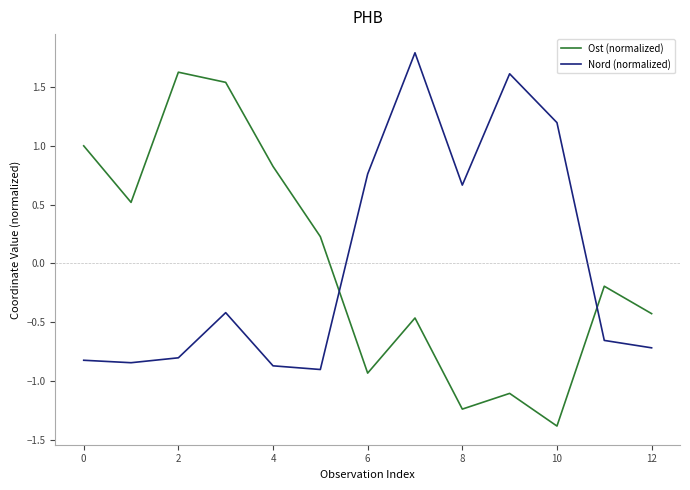

What is the lowest value of the Nord (normalized) series?

-0.9